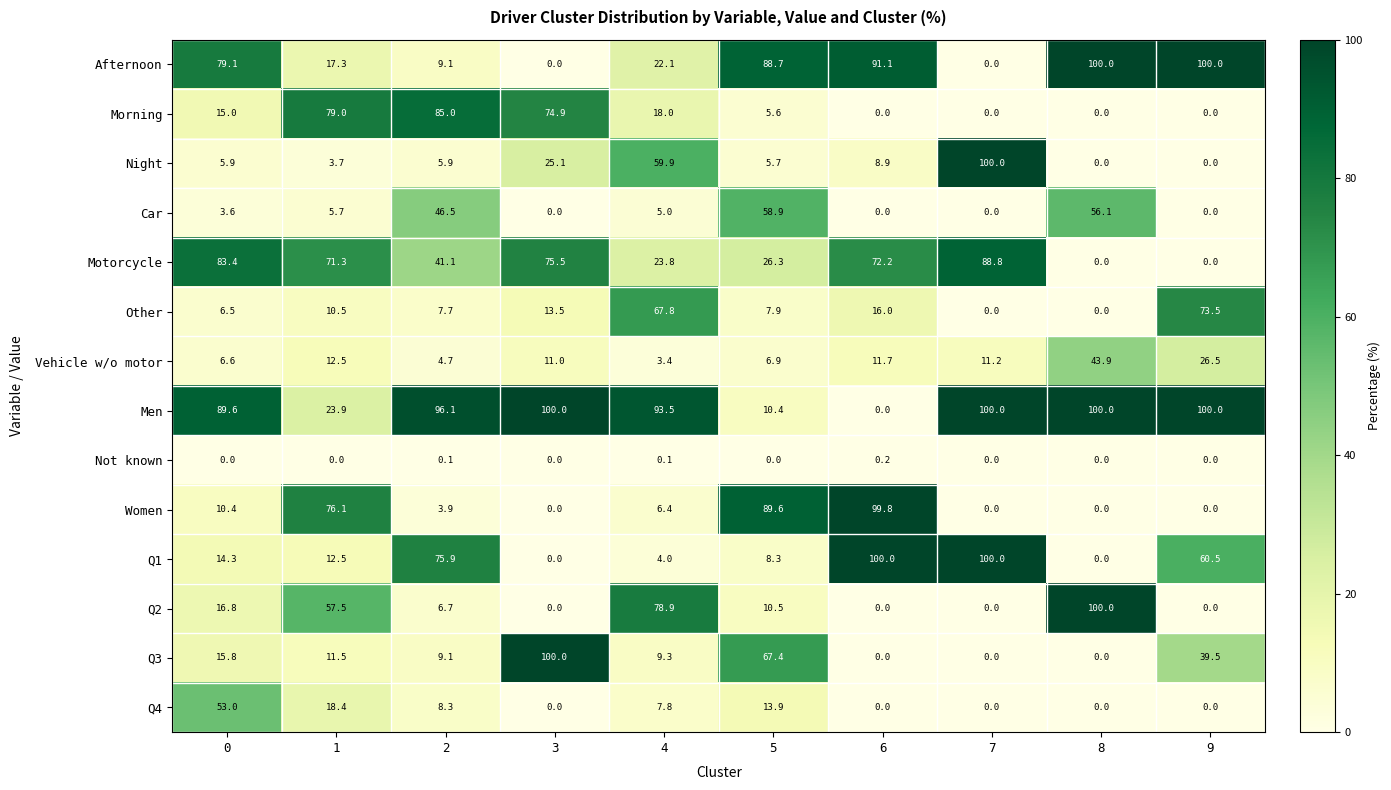

Count the number of categories in the chart.

10